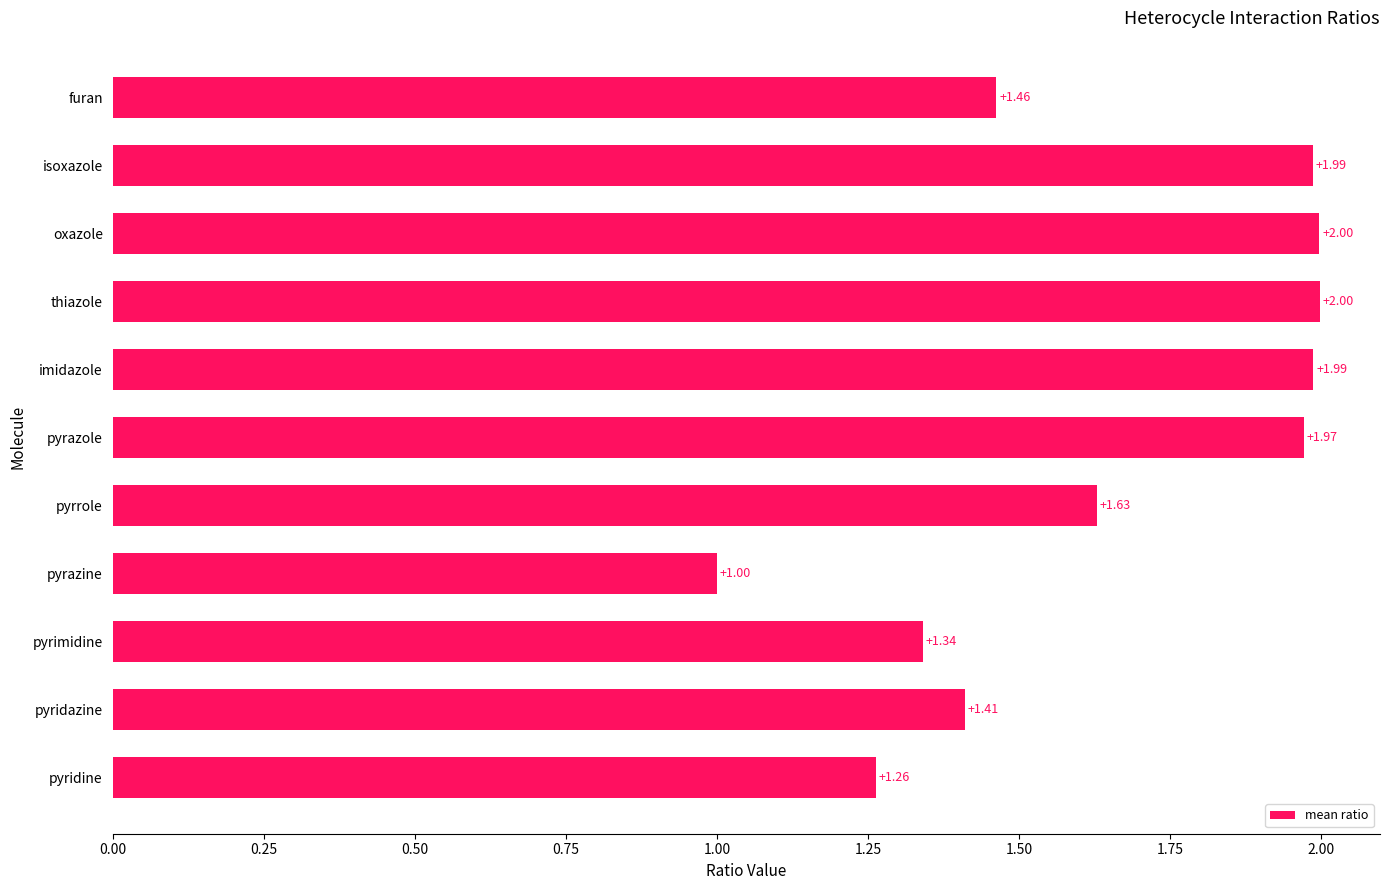

Which has a higher value, pyrazine or isoxazole?

isoxazole